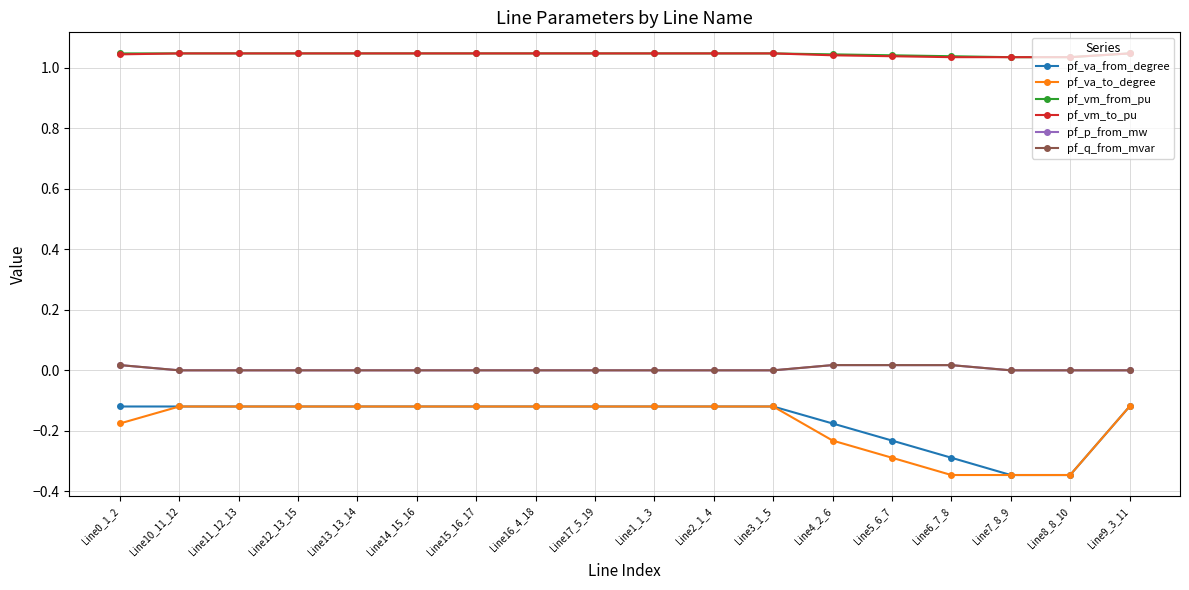

What is the total value across all series at Line6_7_8?

1.5